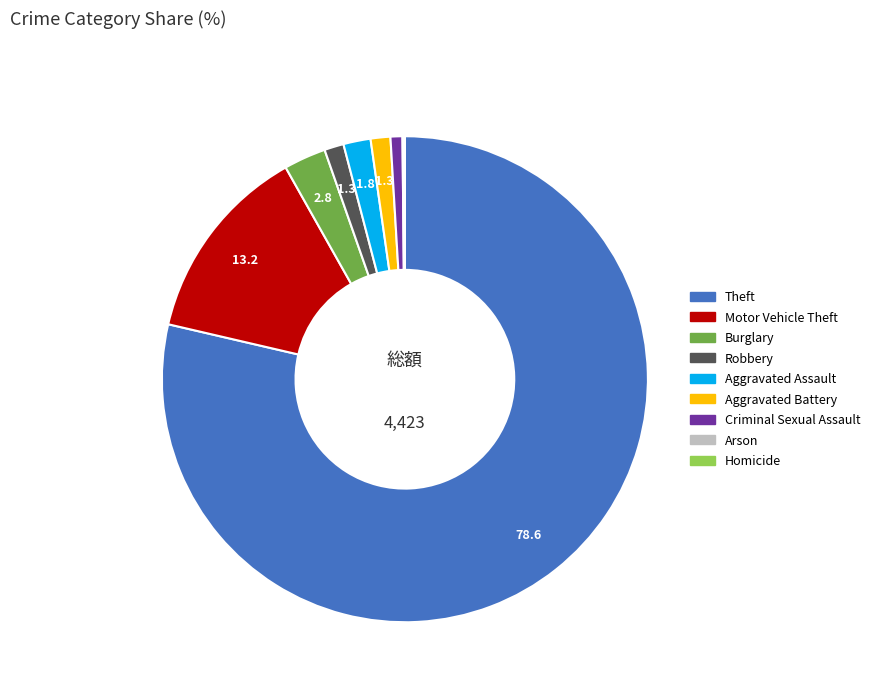

The Theft slice represents 79% of the pie. True or false?

True